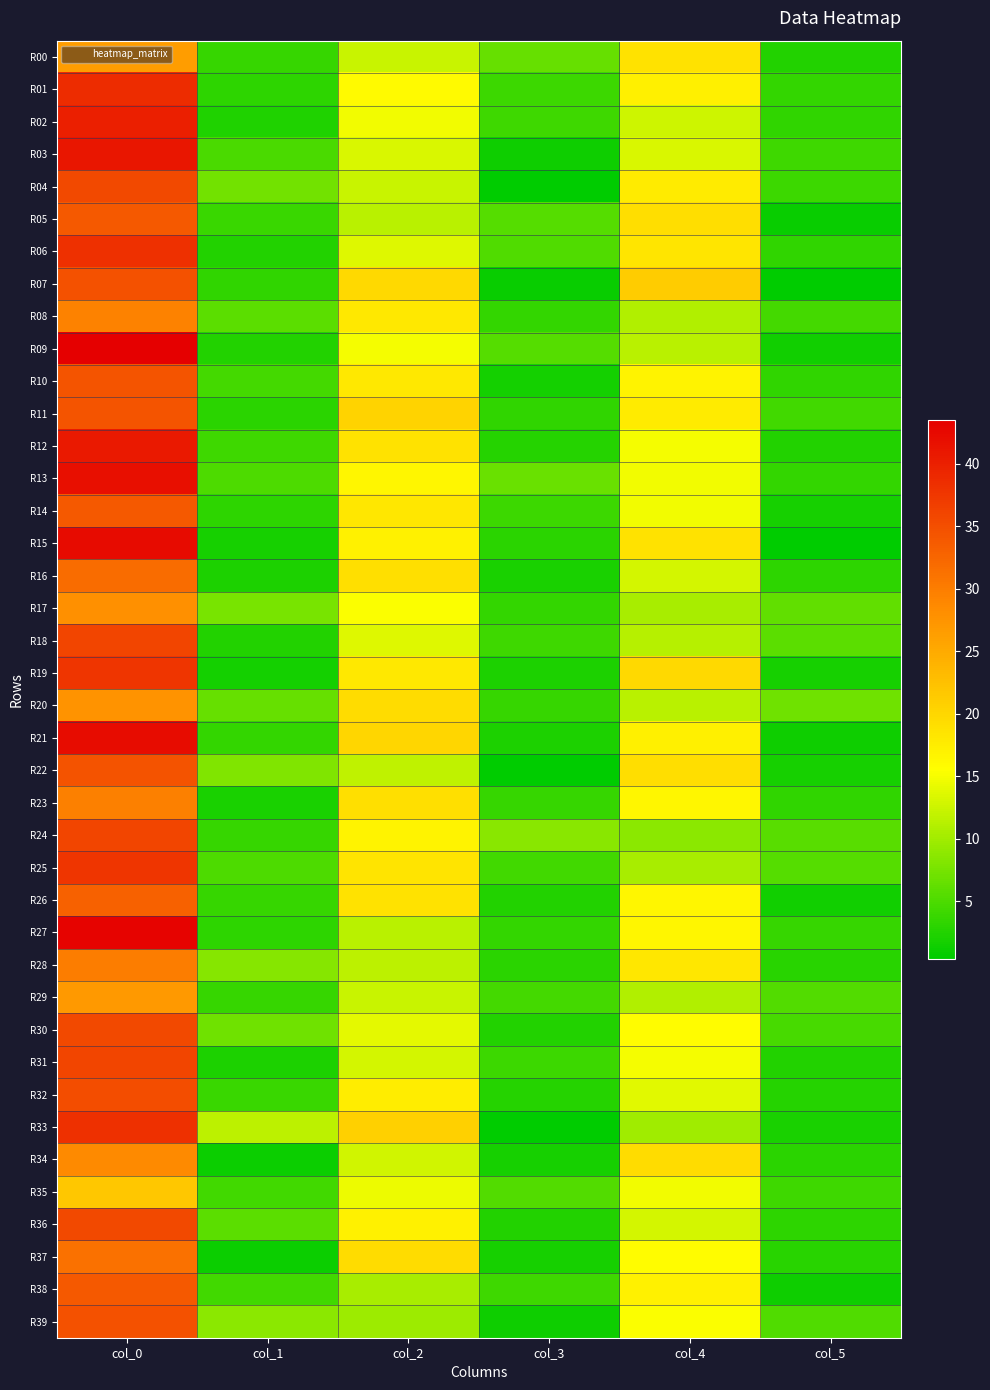

Count the number of data series in this chart.

40